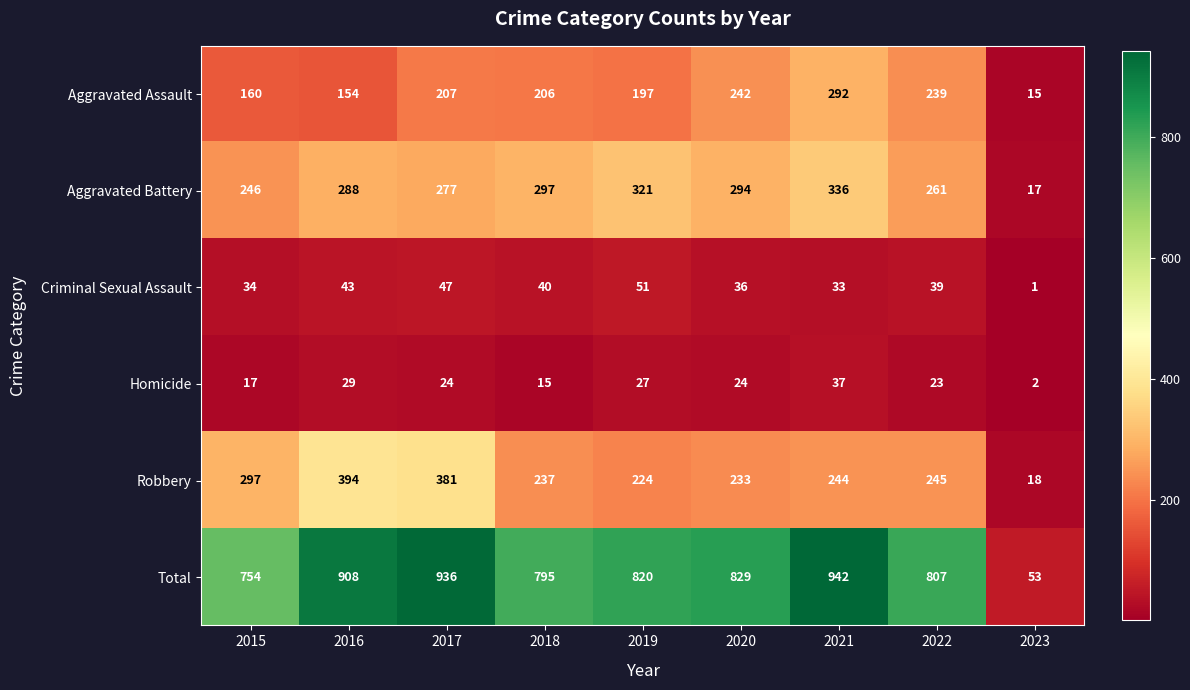

The Robbery series shows 233 at 2020. True or false?

True